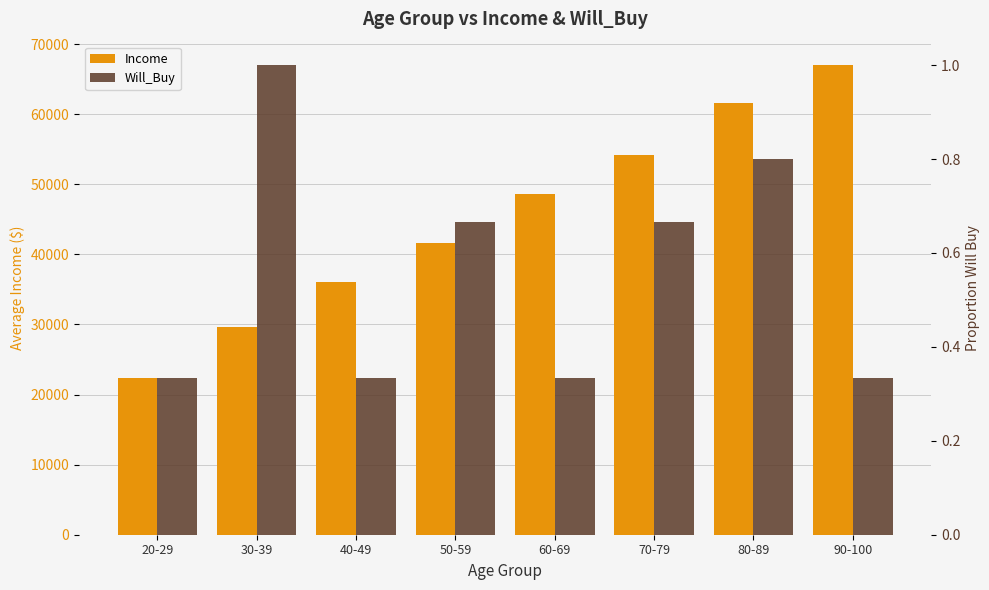

What are all the series names shown in the legend?

Income, Will_Buy